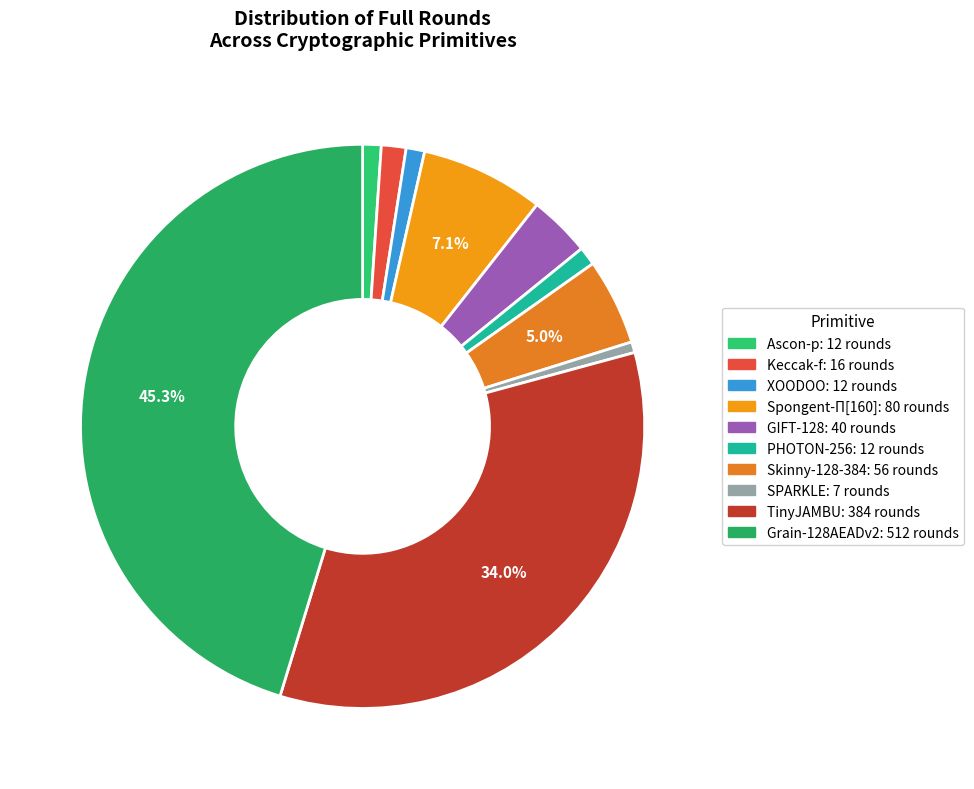

How many slices are in this pie chart?

10